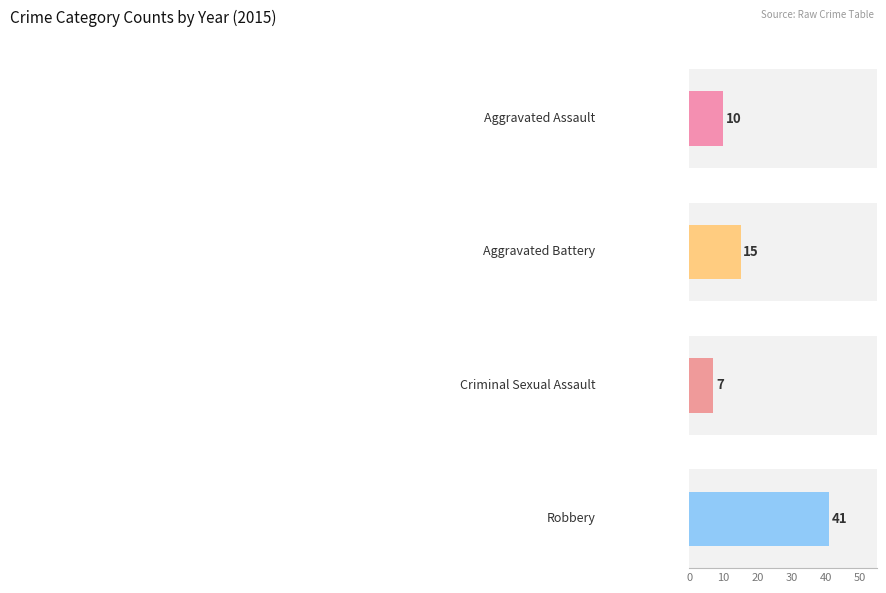

The Aggravated Assault series shows 32 at 2017. True or false?

False